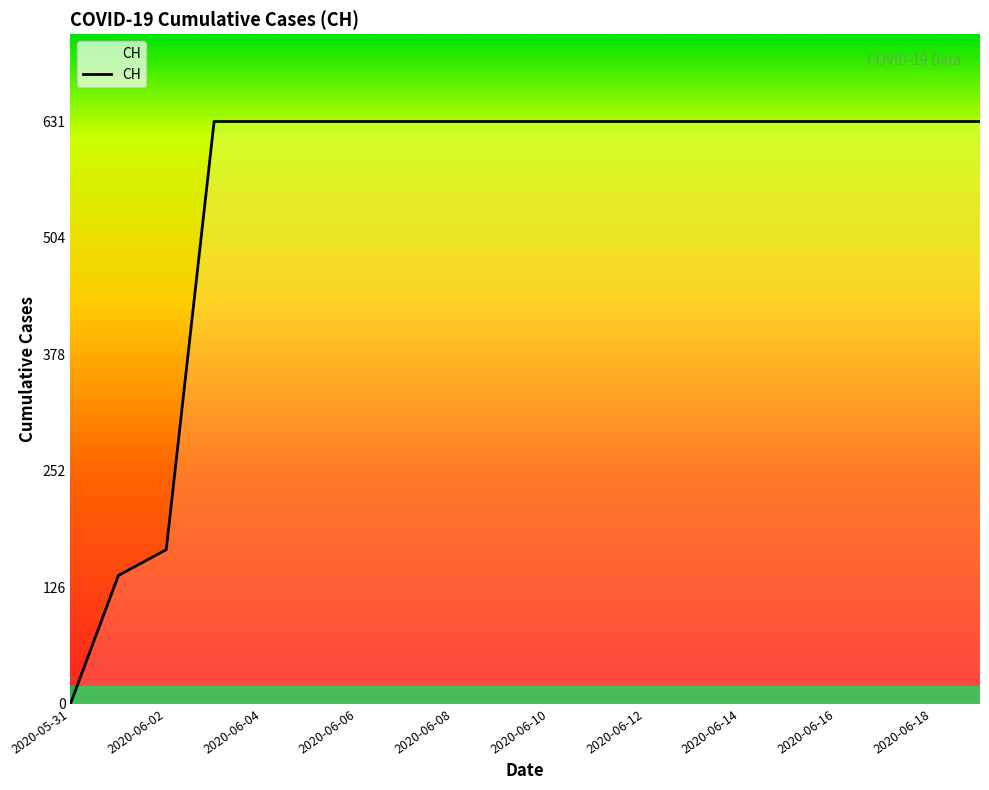

What is the difference between the maximum and minimum values?

631